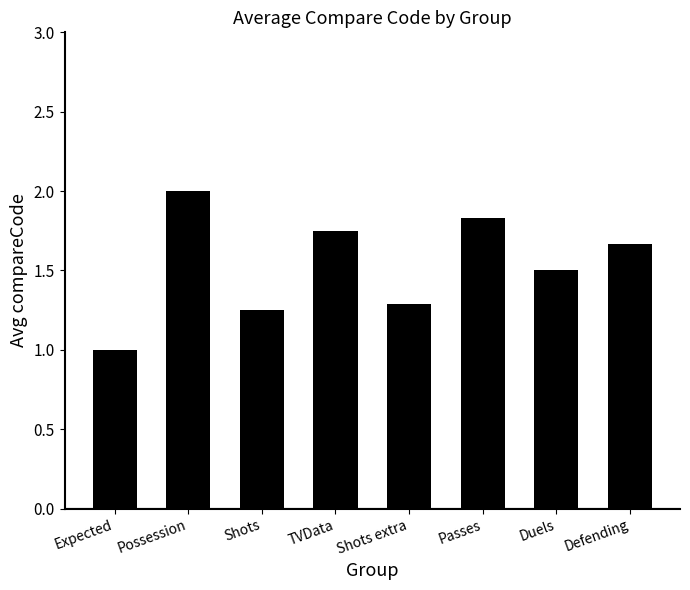

Approximately how many times larger is the value at Passes compared to Defending?

1.1